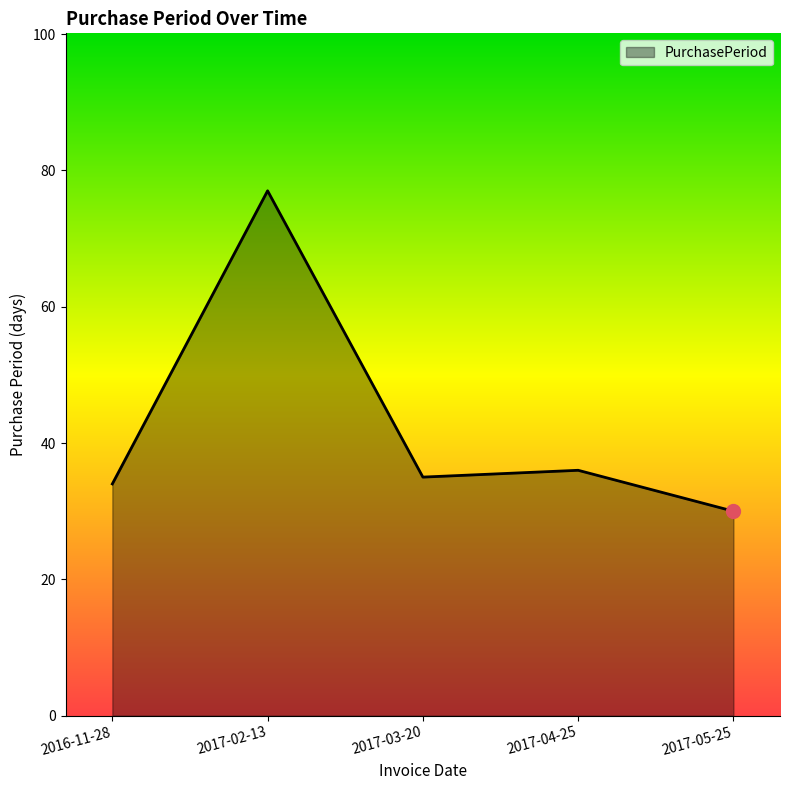

At which category does the data reach its first local valley?

2017-03-20